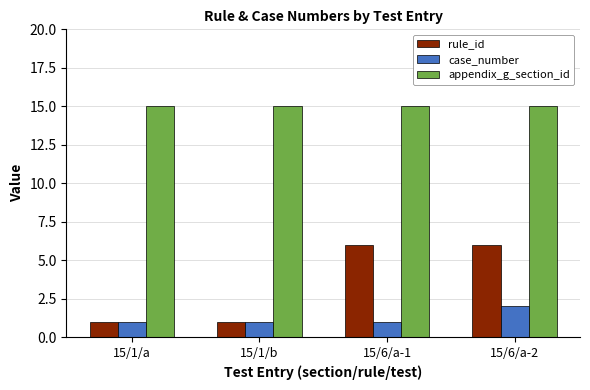

How many bars are there in each group?

3